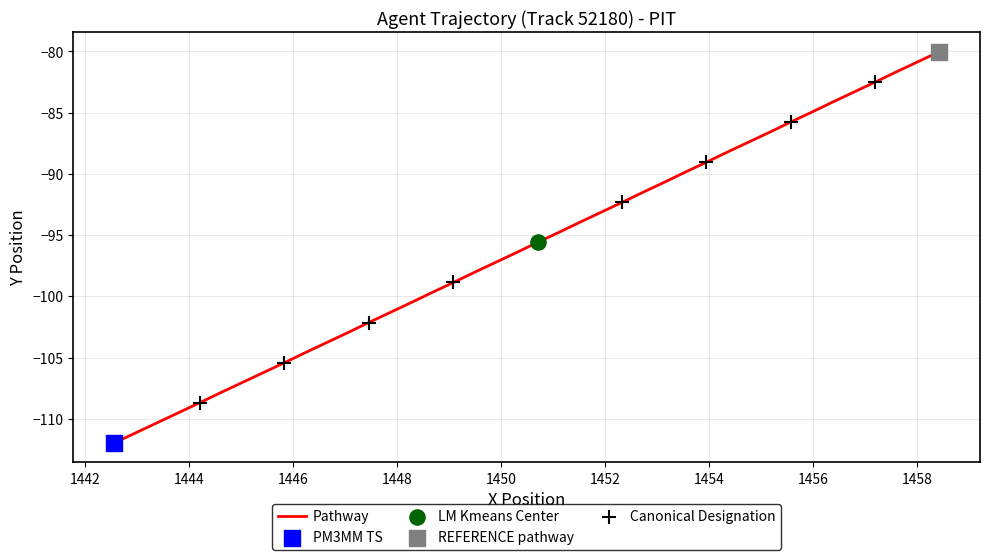

What is the difference between the maximum and minimum values?

31.9